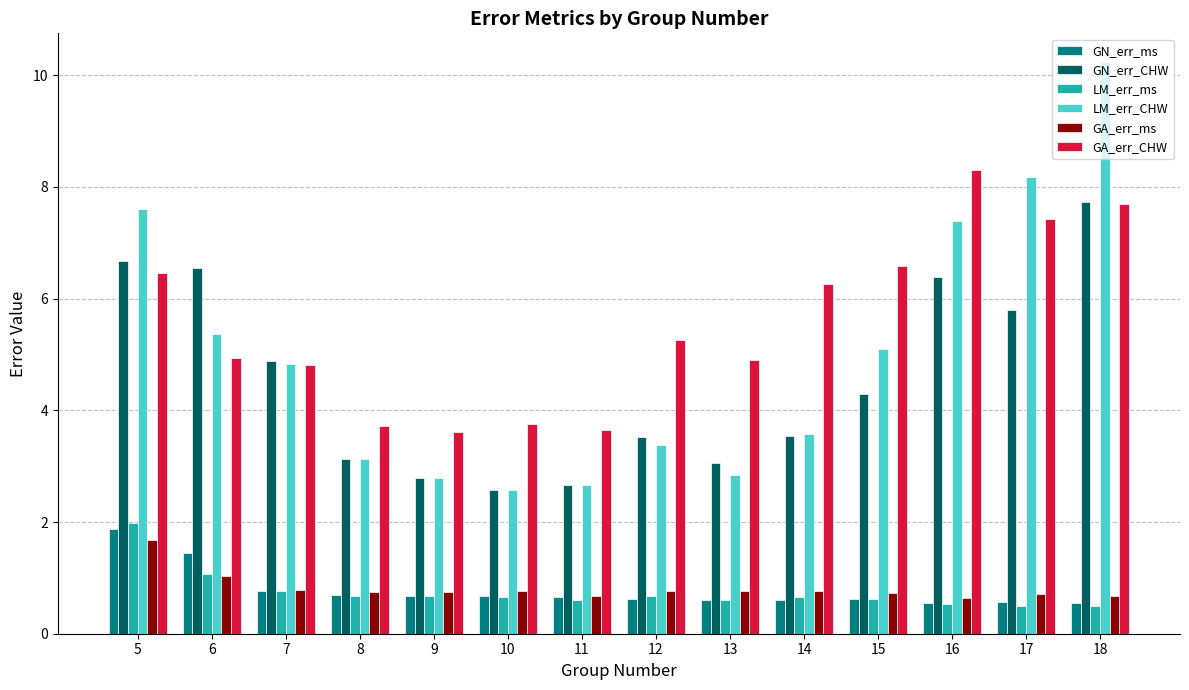

At which label does LM_err_CHW reach its peak?

18